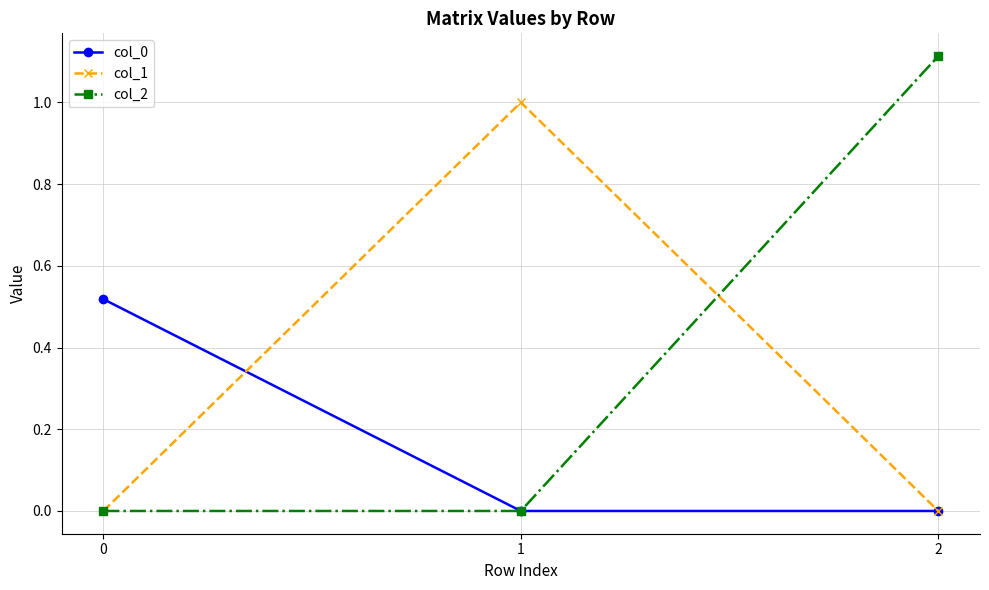

List the series in order of their peak value, highest first.

col_2, col_1, col_0